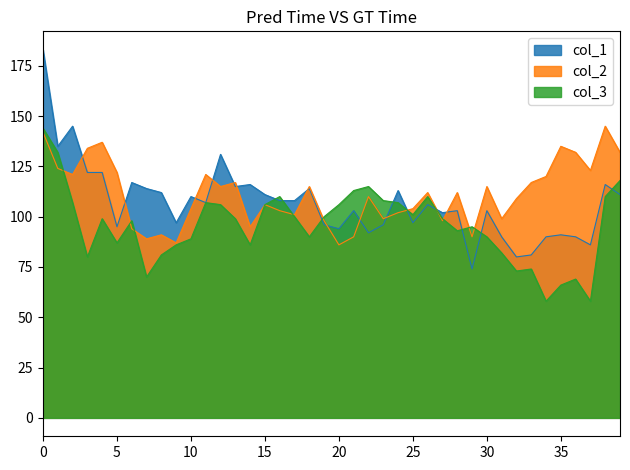

What is the label of the 28th point from the right?

12